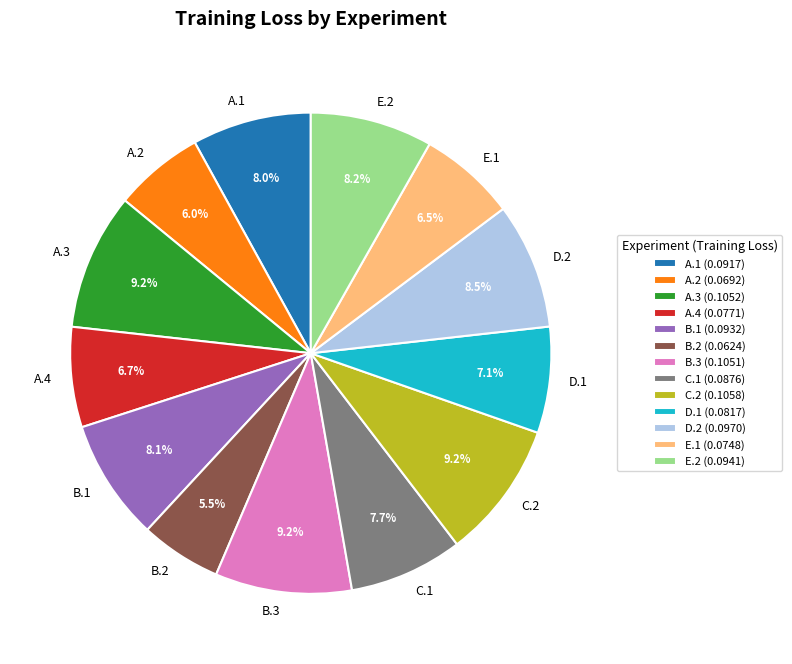

To the nearest percent, what is the difference between the C.2 and B.2 slice percentages?

4%